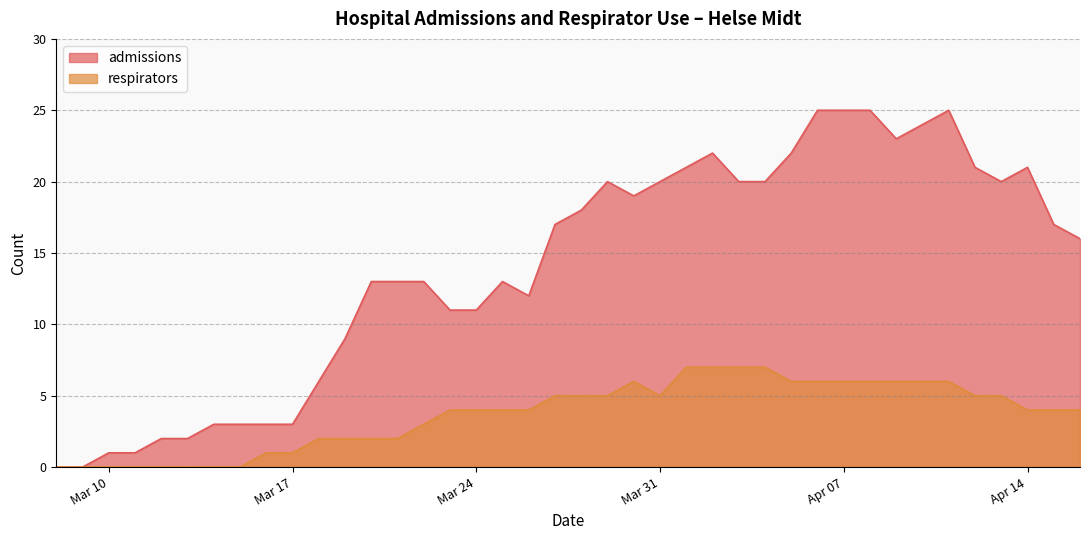

Is it true that respirators equals 2 at Apr 07?

False